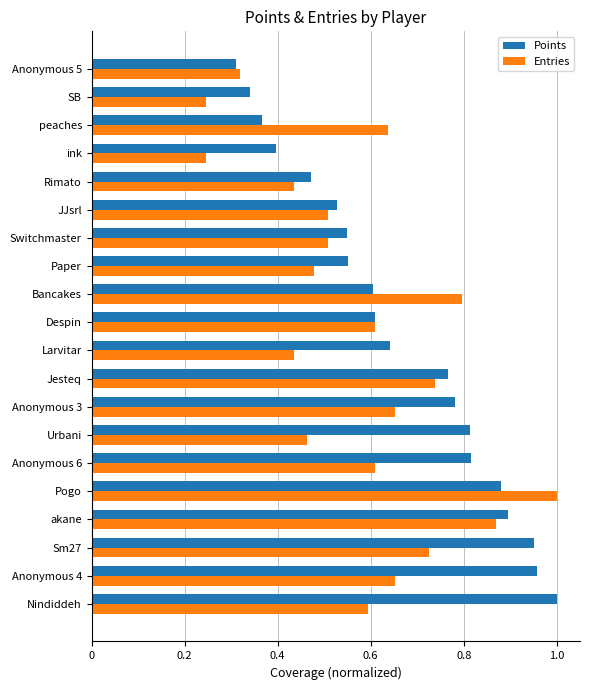

Which series has the largest total across all categories?

Points